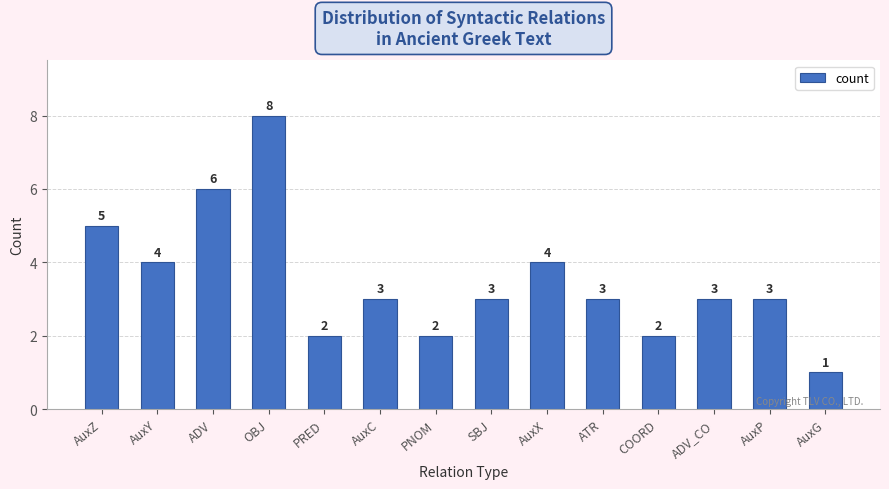

How many values are between 2 and 4?

10